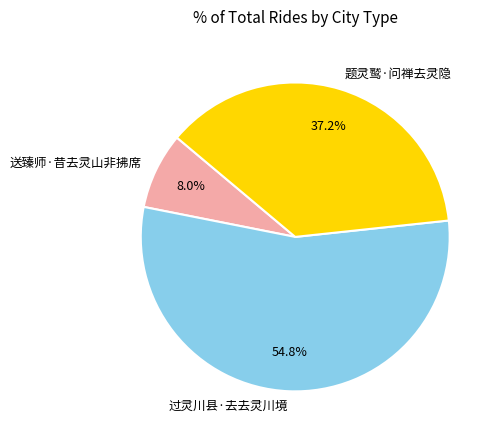

Does 过灵川县·去去灵川境 account for over 50% of the chart?

Yes